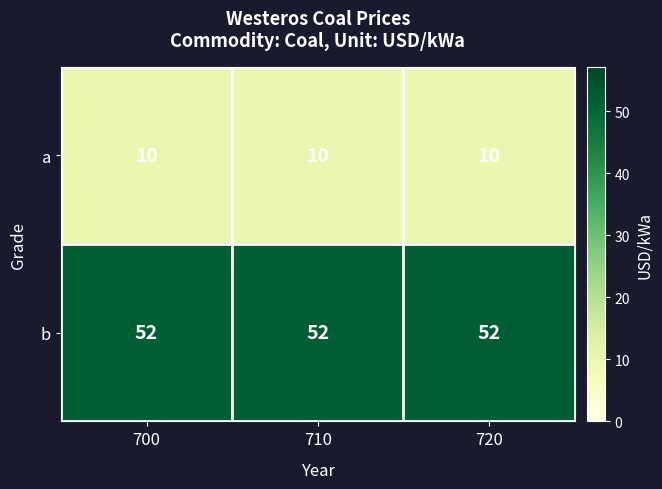

What value does the a series have at 700?

10